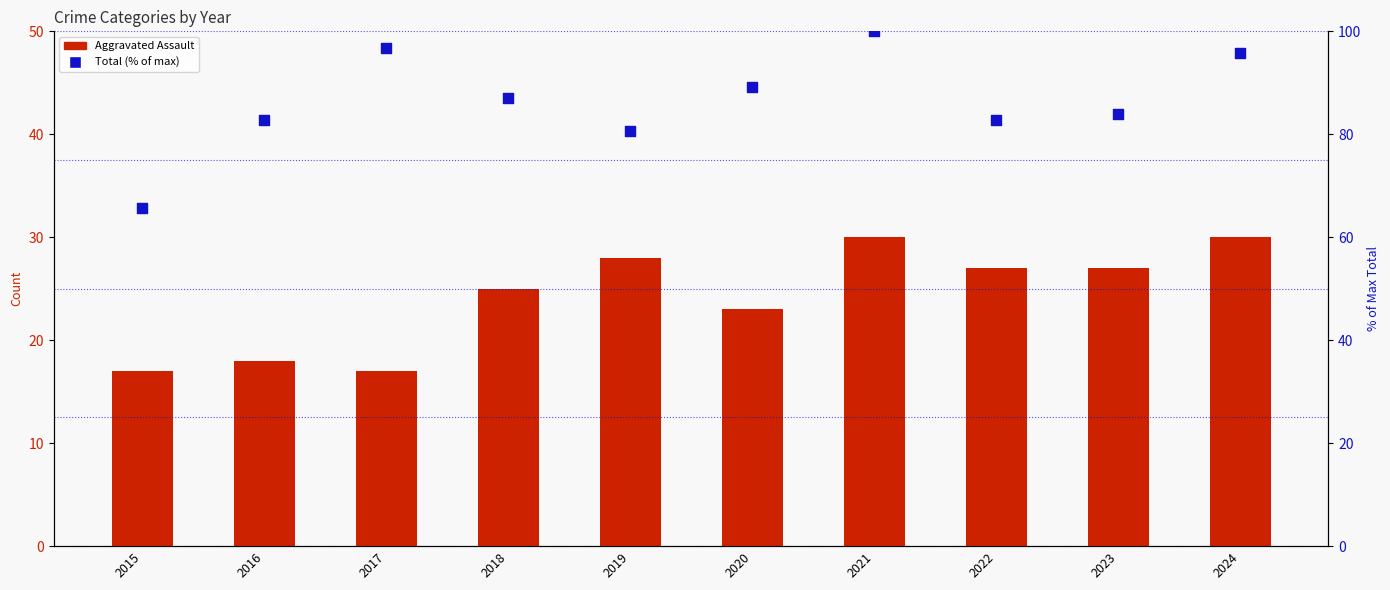

What is the total value across all series at 2015?

82.6